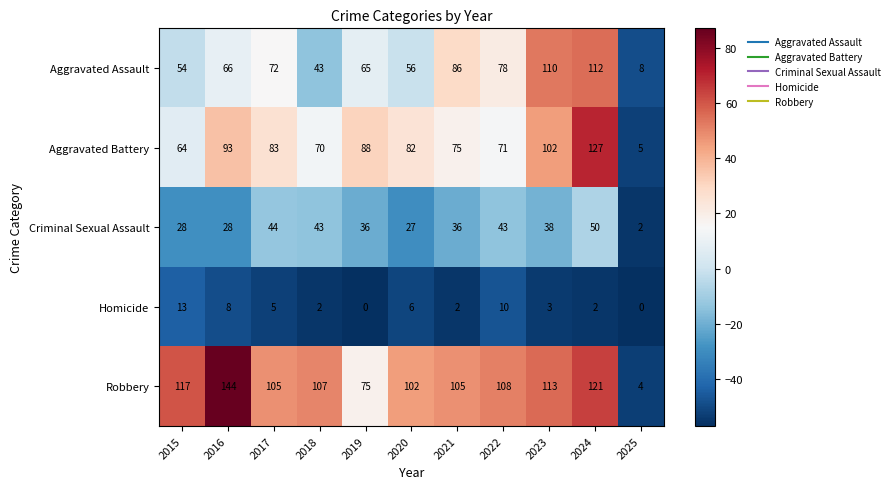

Which category has the highest value across all series?

2016